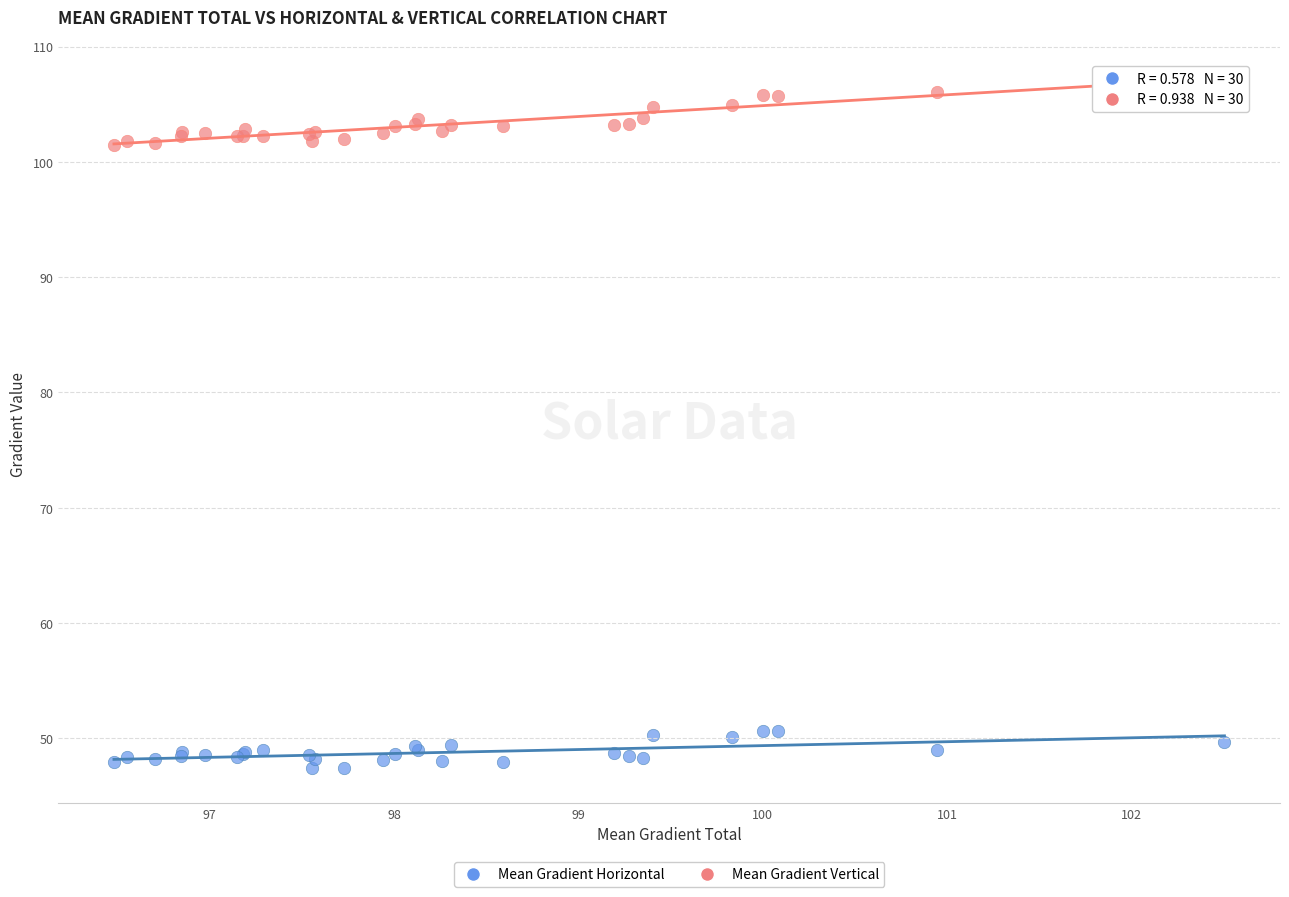

Which series has the largest Y range (max minus min)?

Mean Gradient Vertical